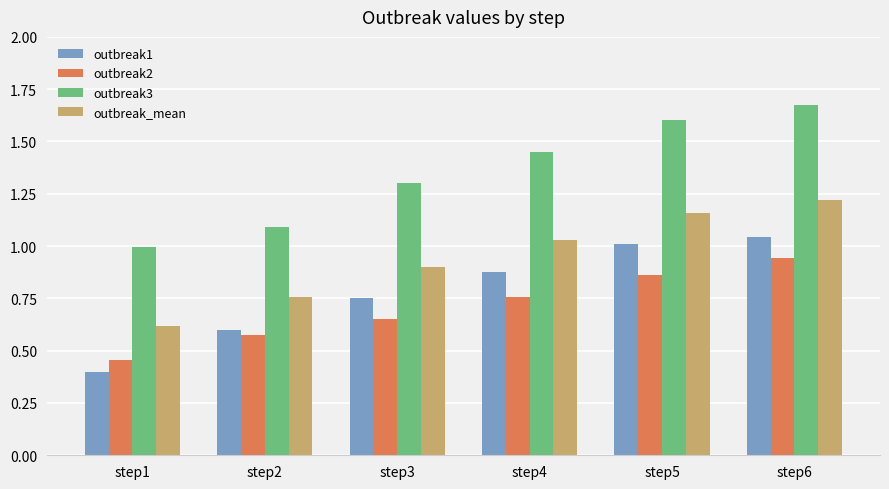

What are all the series names shown in the legend?

outbreak1, outbreak2, outbreak3, outbreak_mean